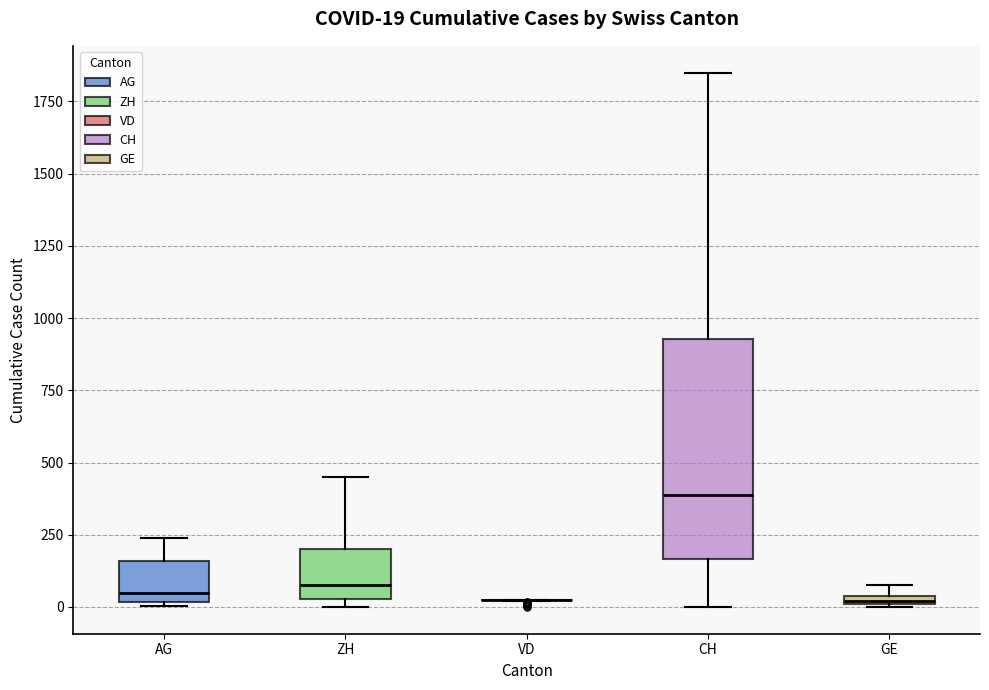

Which box is the tallest, from its lower edge to its upper edge?

CH